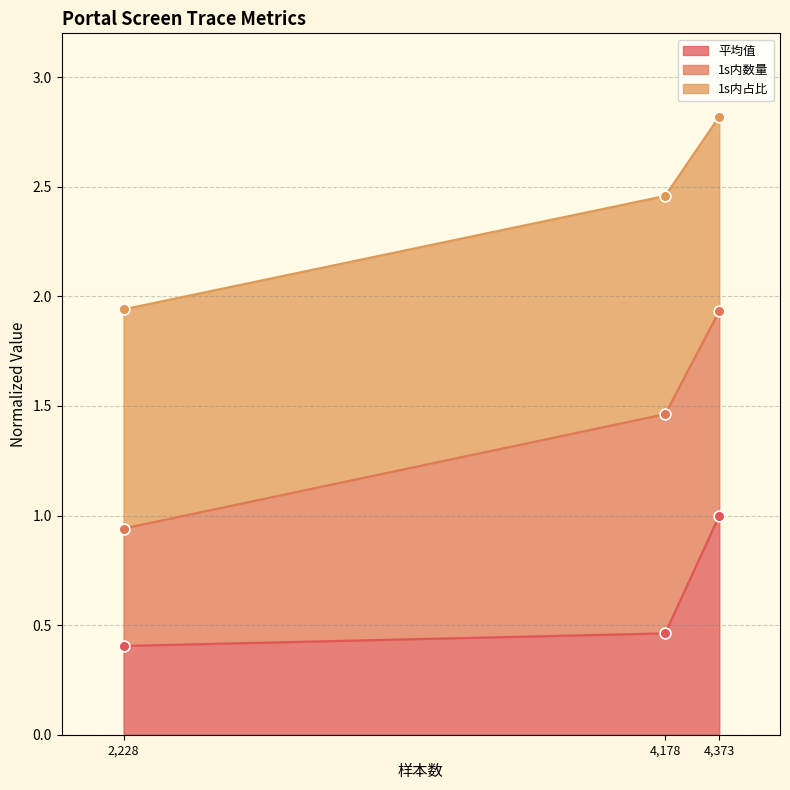

What is the highest value of the 平均值 series?

1.0